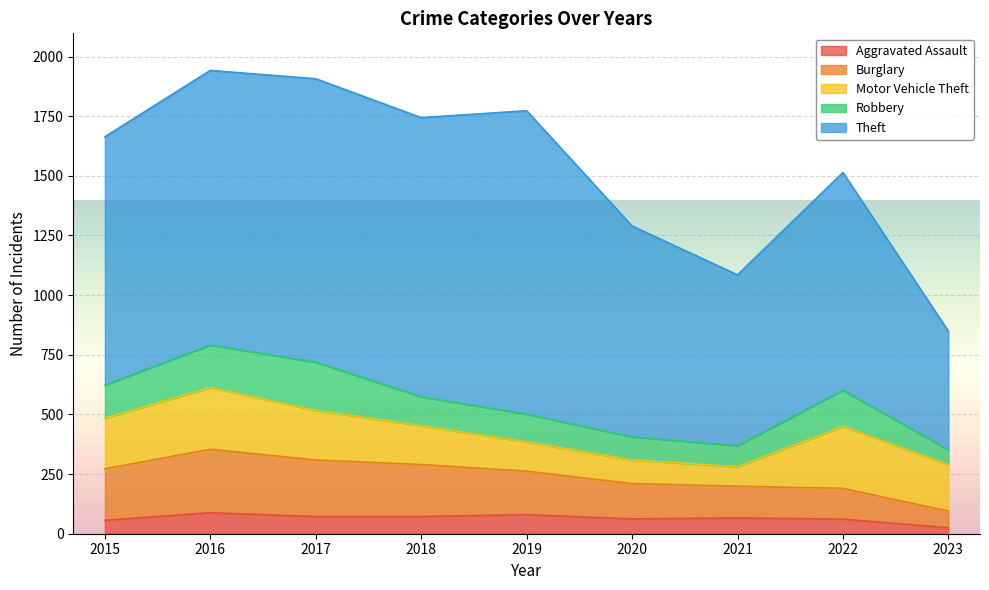

True or false: Theft has a value of 270 at 2023.

False